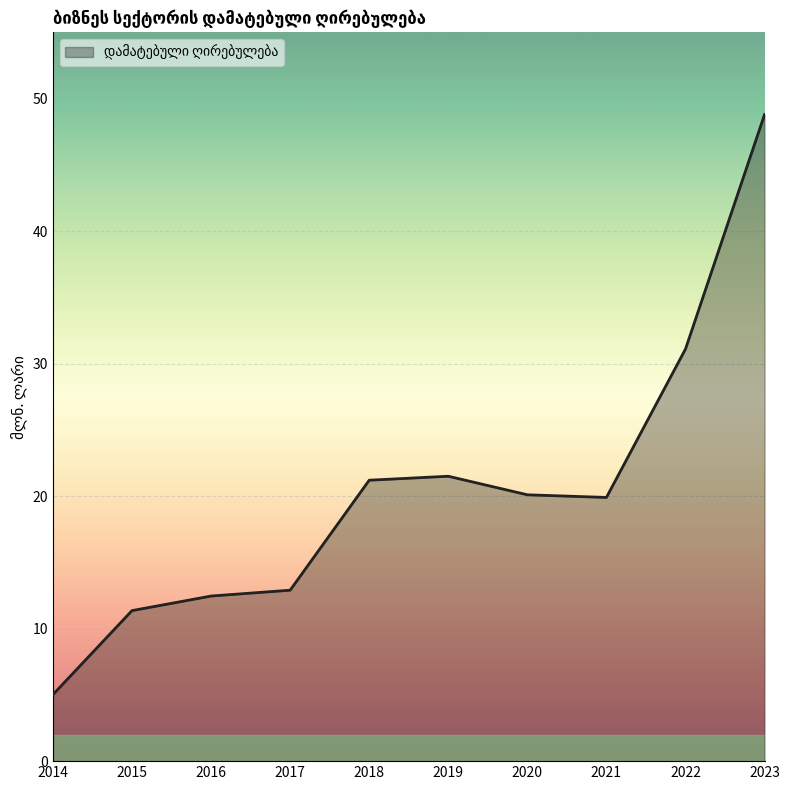

What is the difference between the values at 2023 and 2015?

37.4